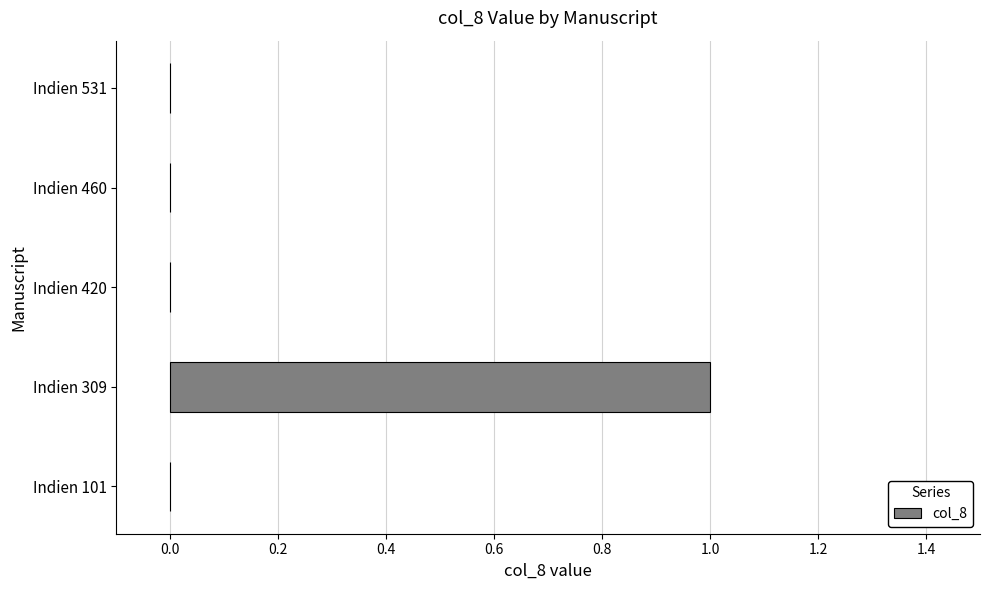

Count the values in the range 0 to 1.

5